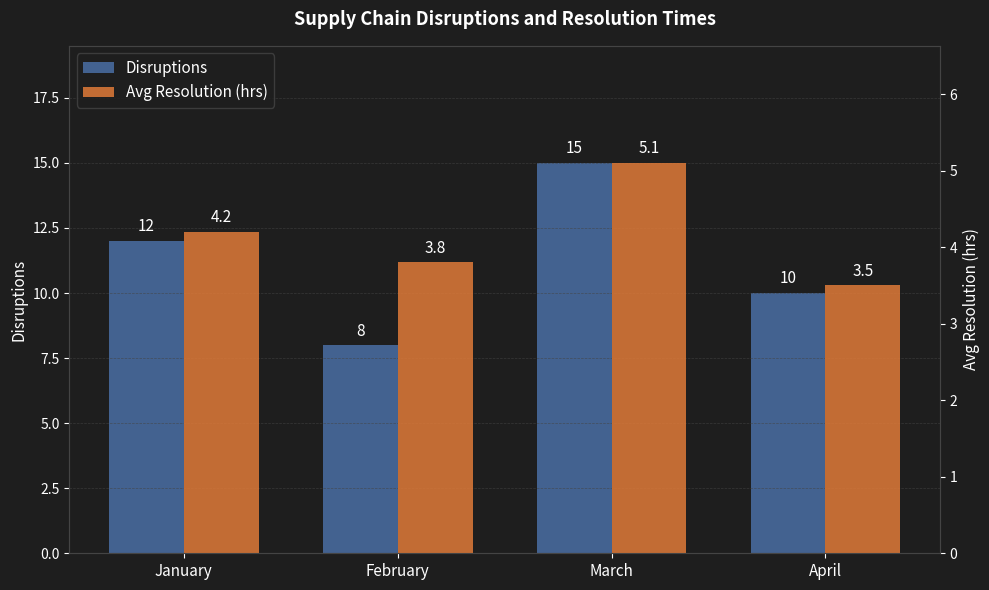

What is the difference between the highest and lowest values at April?

6.5